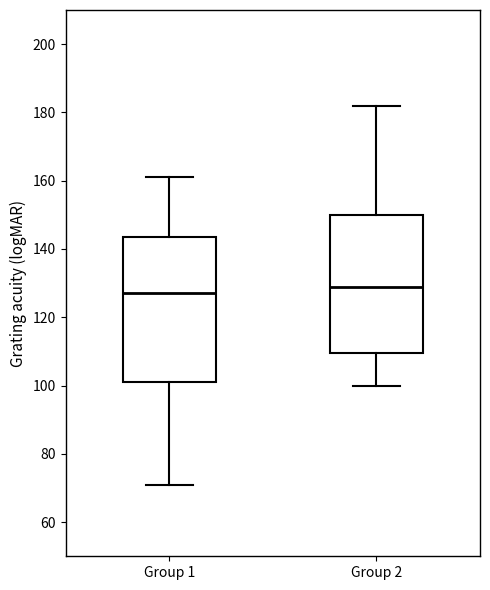

Which box has the highest median line?

Group 2